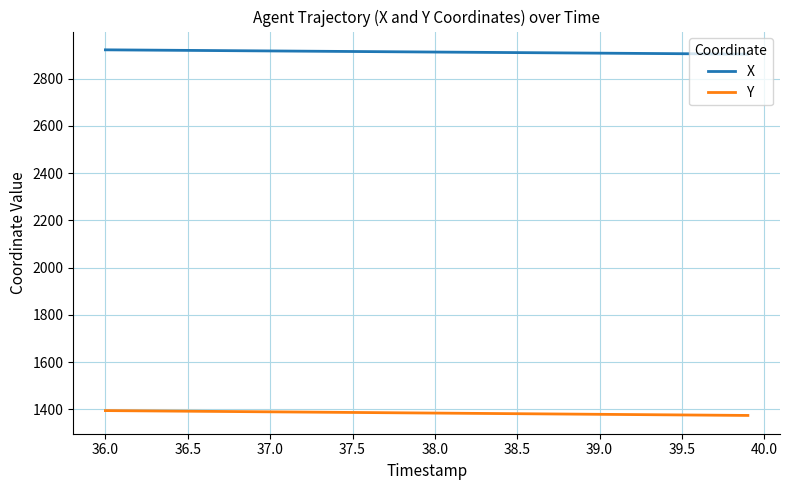

True or false: X and Y intersect in this chart.

False